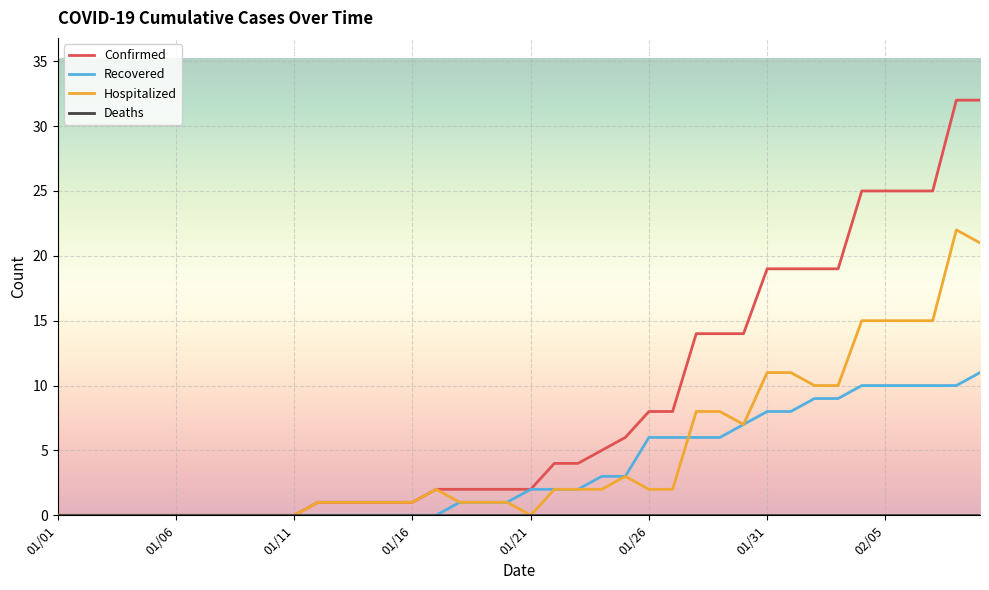

Which series has the largest total across all categories?

Confirmed